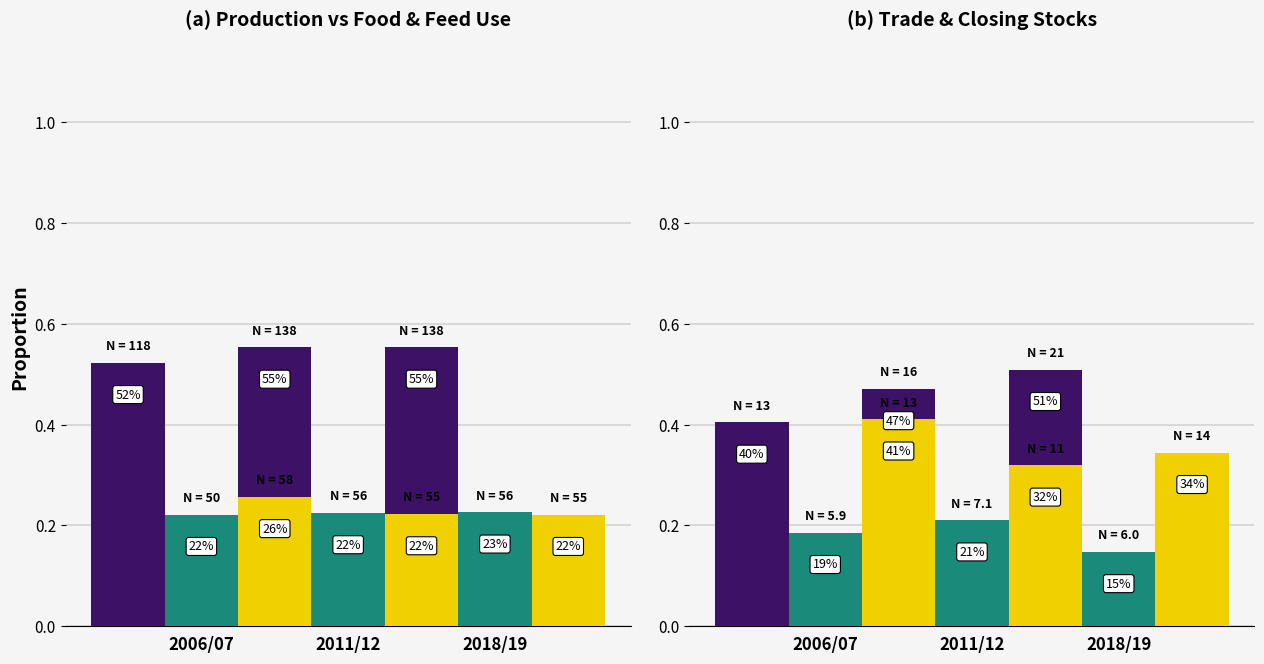

What are all the series names shown in the legend?

Production, Food Use, Feed Use, Exports, Imports, Closing Stocks